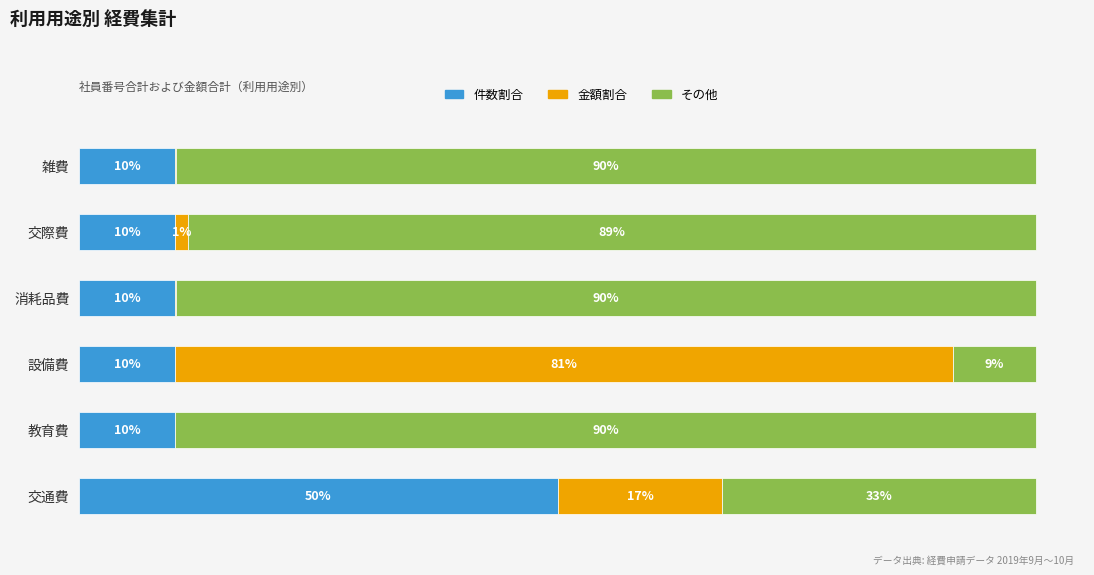

What are all the series names shown in the legend?

件数割合, 金額割合, その他